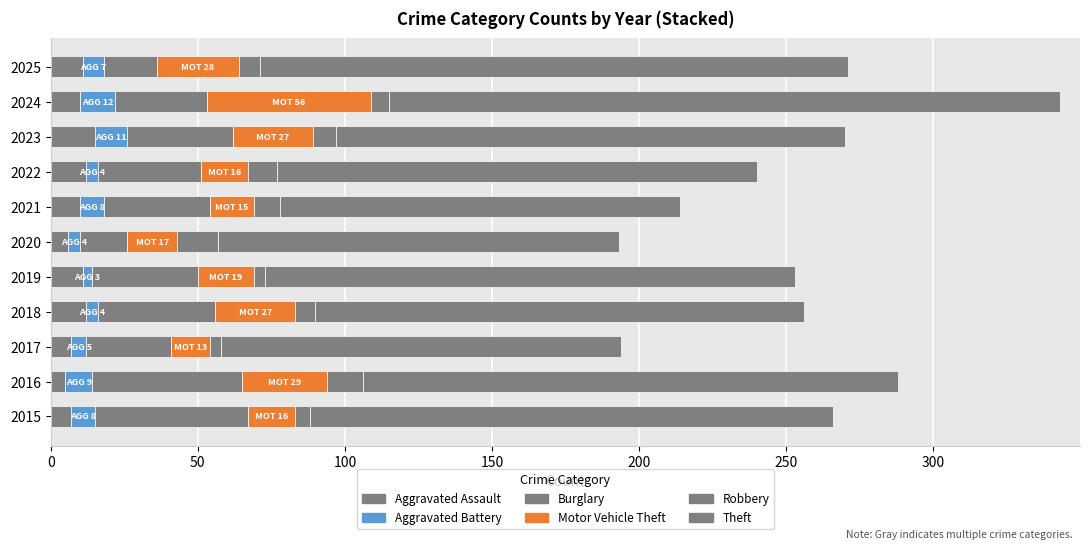

Count the number of categories in the chart.

11